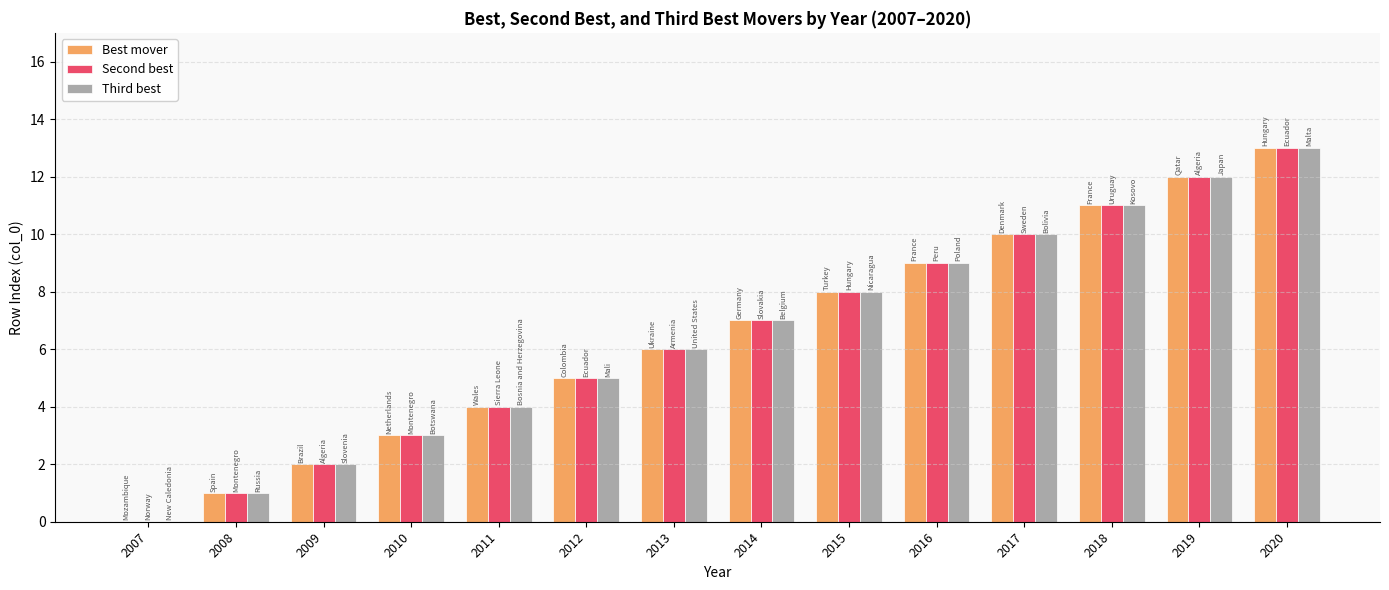

The value of Third best at 2010 is 3. True or false?

True